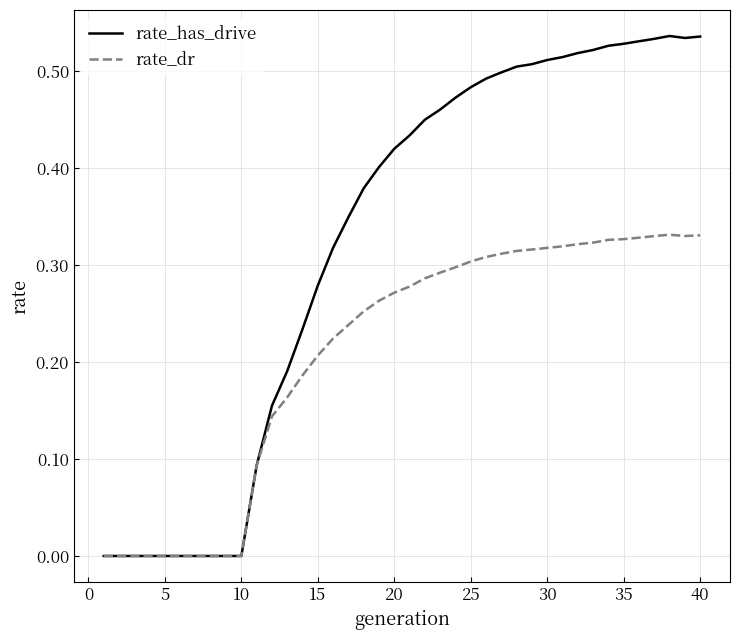

Which series has the largest total across all categories?

rate_has_drive